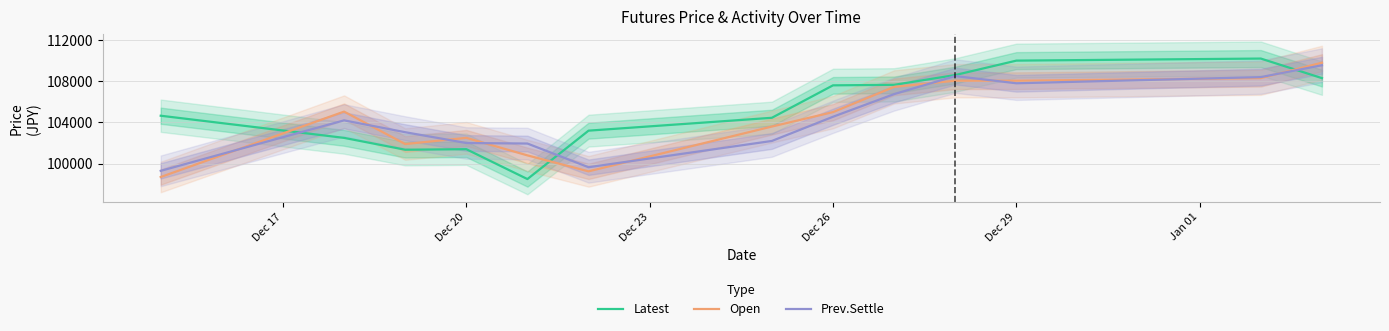

Rank the series by their maximum value, from lowest to highest.

Prev.Settle, Open, Latest